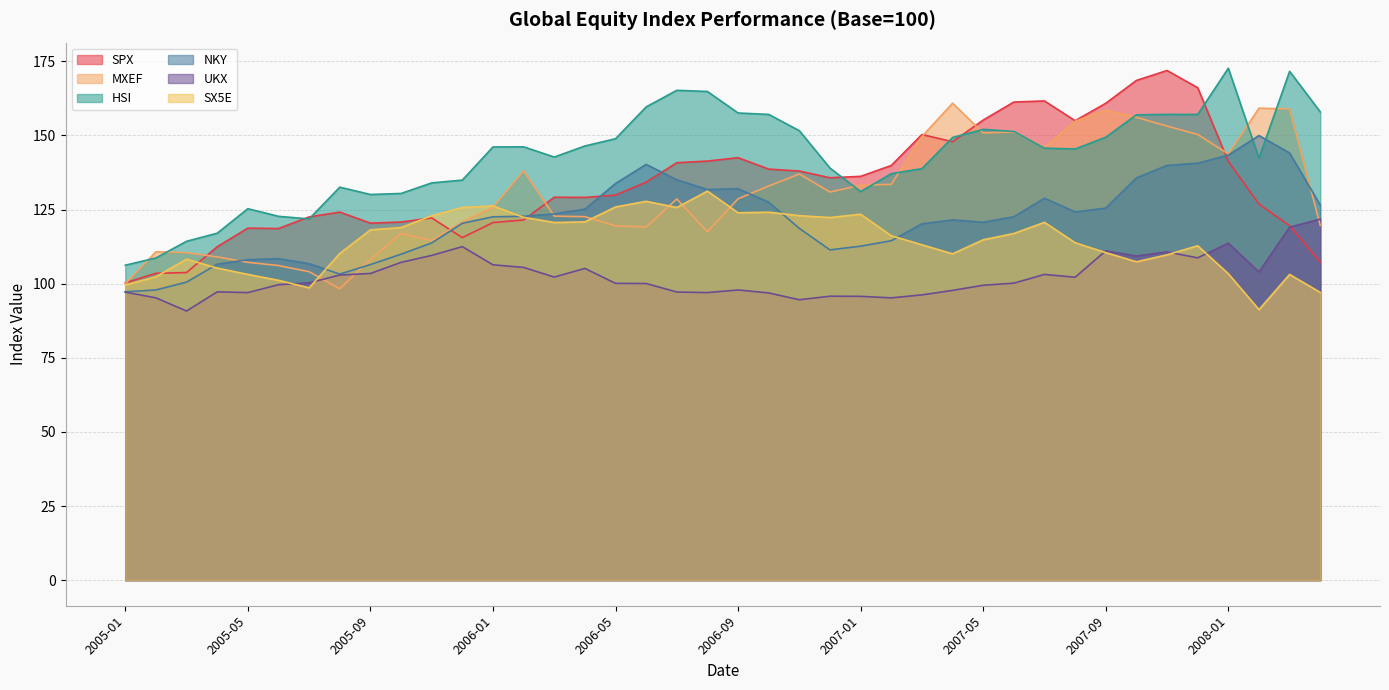

Is the value of MXEF at 2008-03 greater than the value of HSI at 2007-03?

Yes